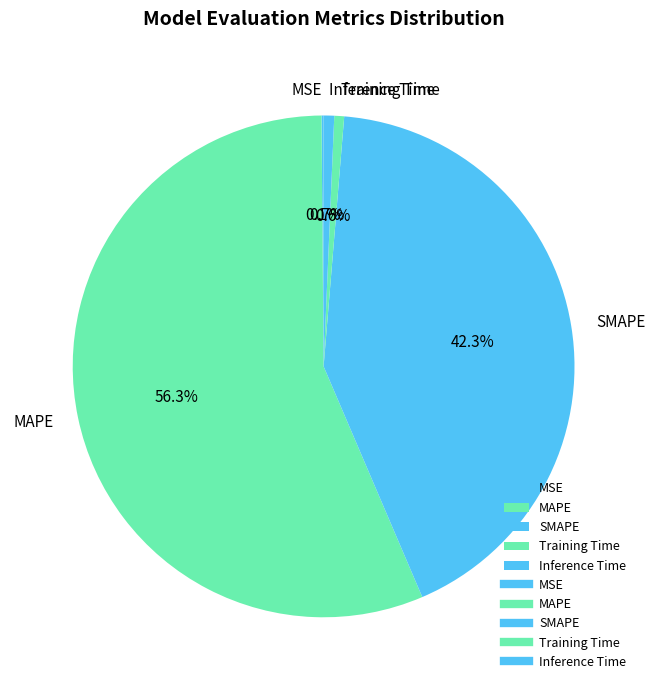

What percentage is the Training Time slice, to the nearest percent?

1%